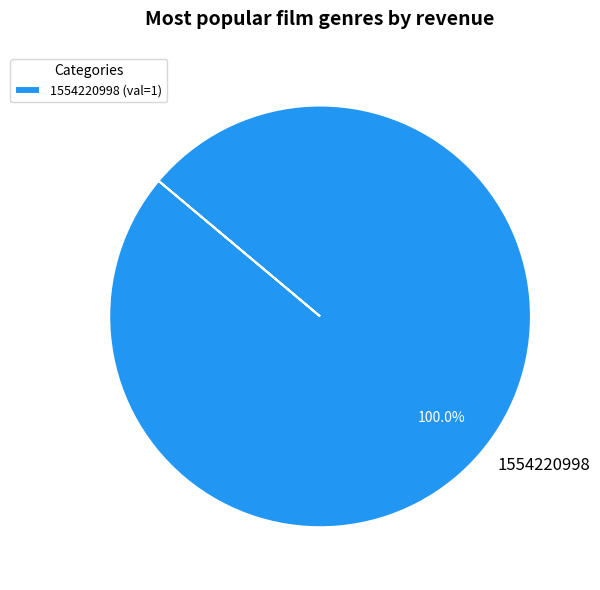

Is there any slice that represents more than half of the pie?

Yes